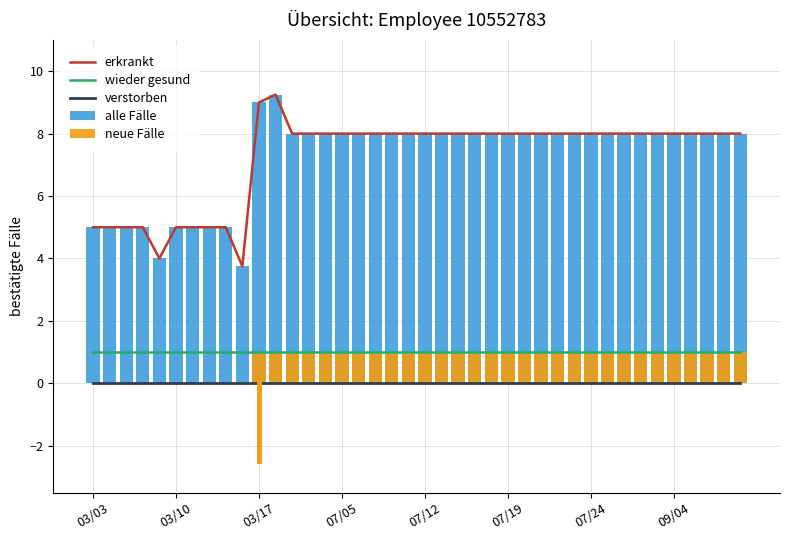

At which label is erkrankt closest to 6?

03/03